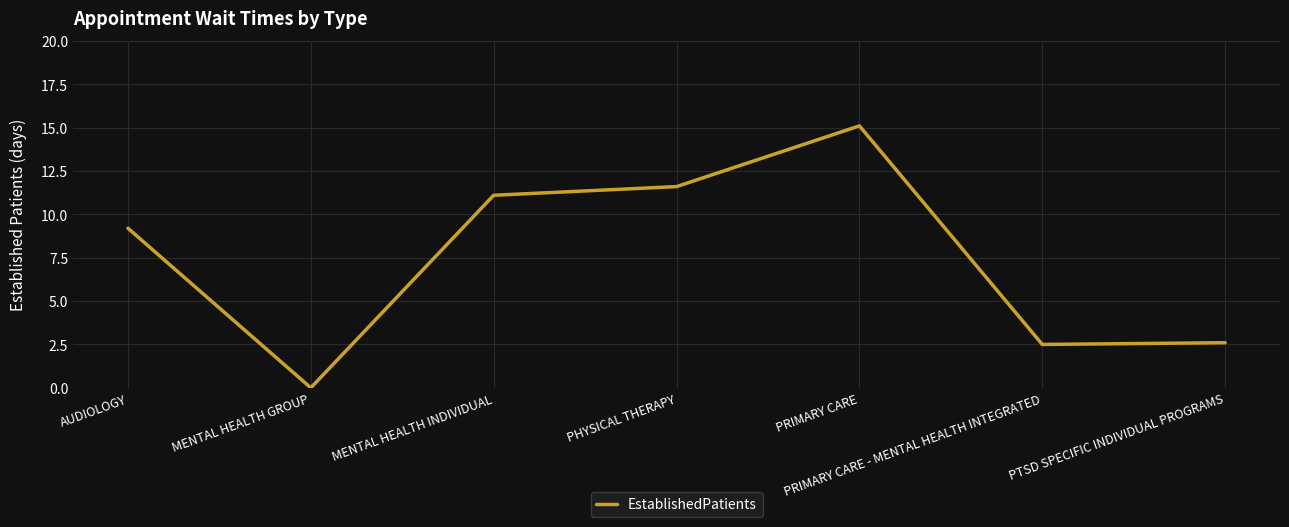

How many categories are shown in the chart?

7